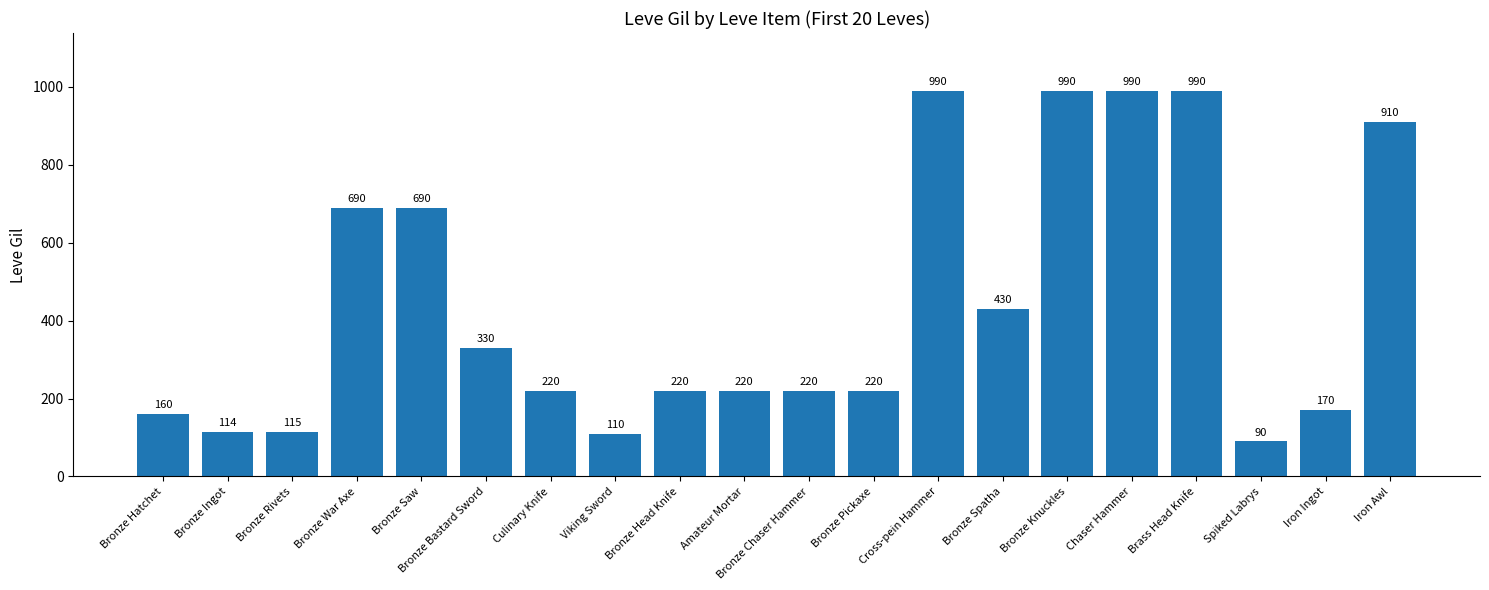

Where is the data nearest to the value 540?

Bronze Spatha